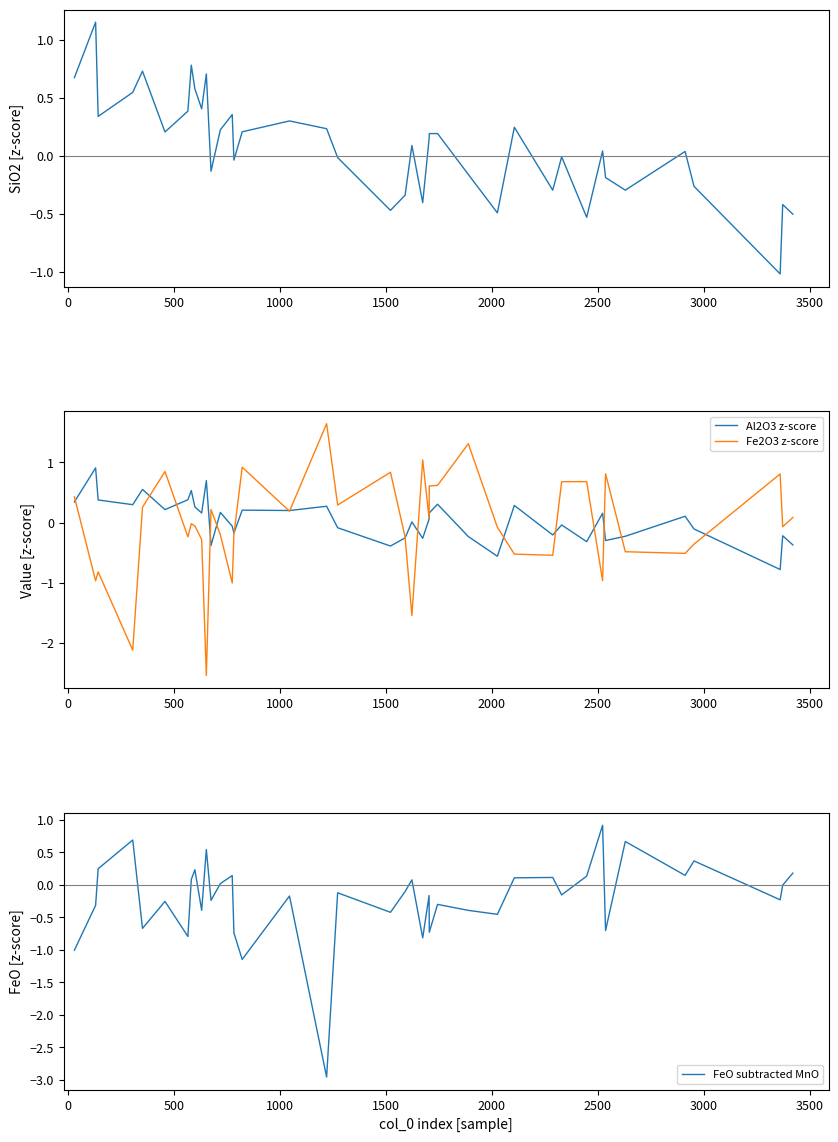

What is the highest value of the Al2O3 z-score series?

0.9